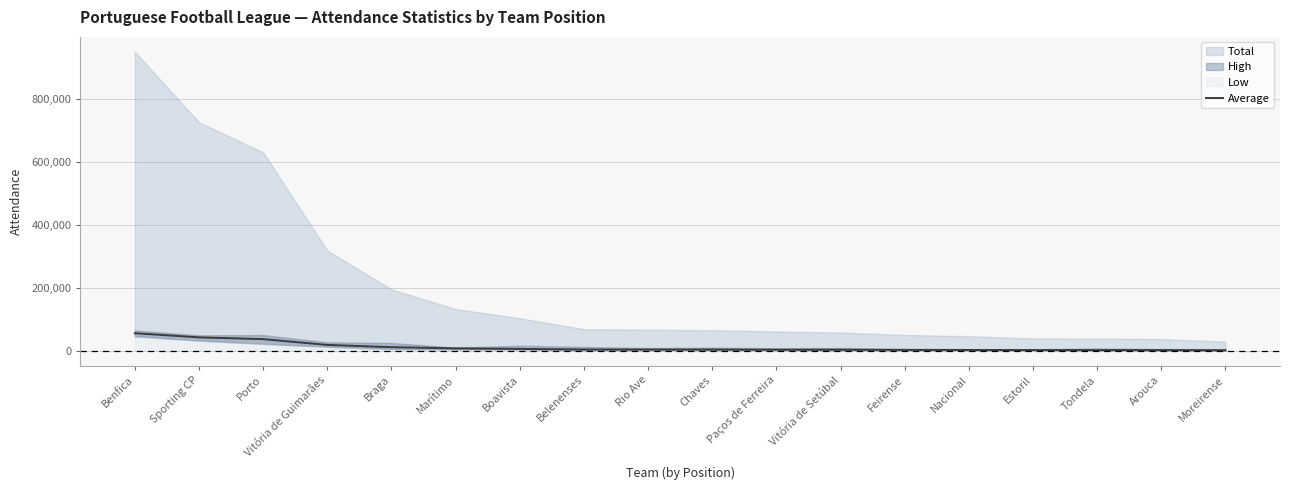

What is the maximum value for Average?

55952